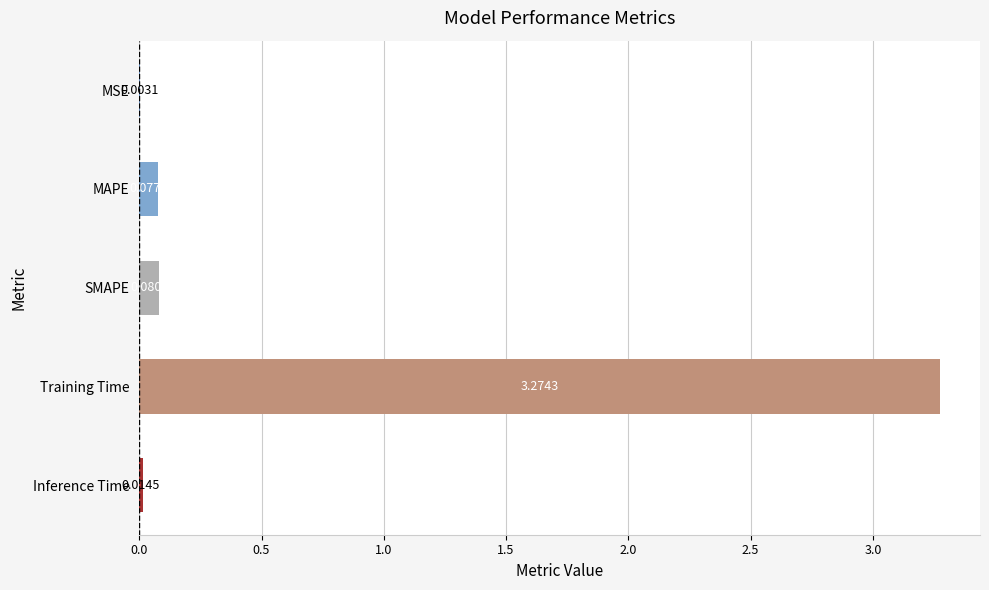

Which label corresponds to the largest value in the chart?

Training Time